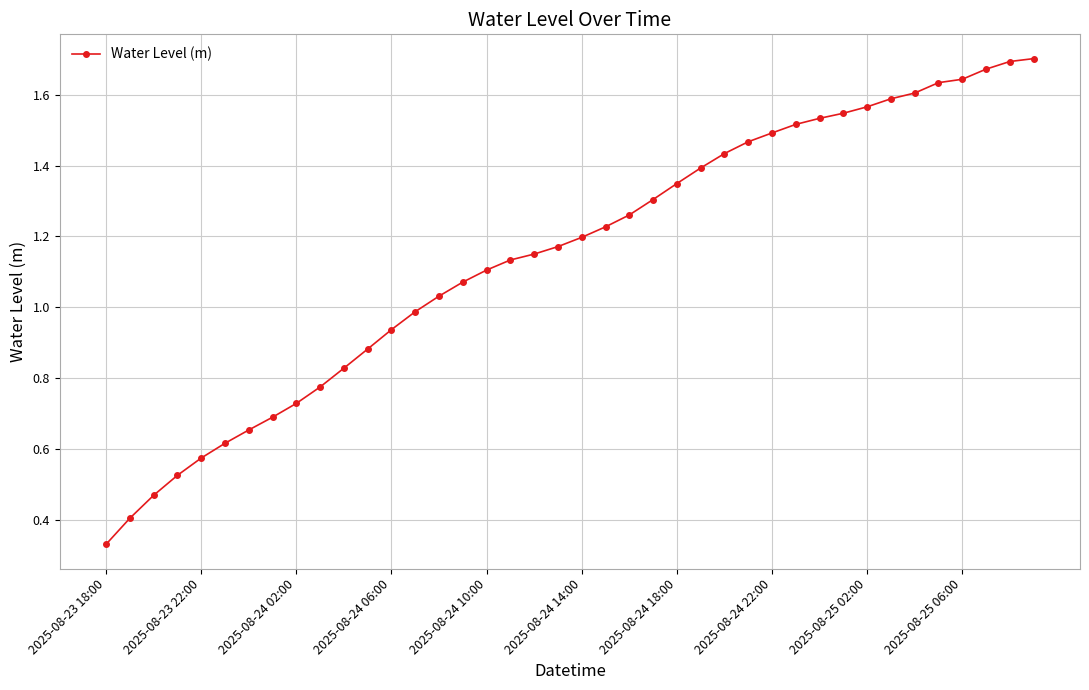

What is the sum of all values?

45.9